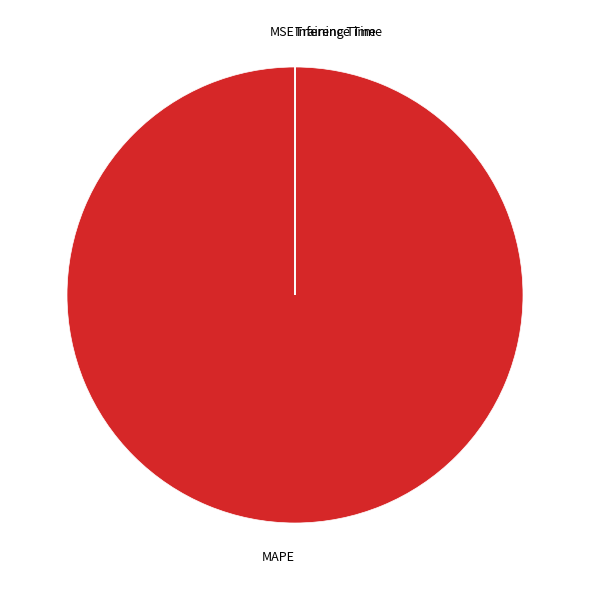

Is MAPE the majority of the pie?

Yes